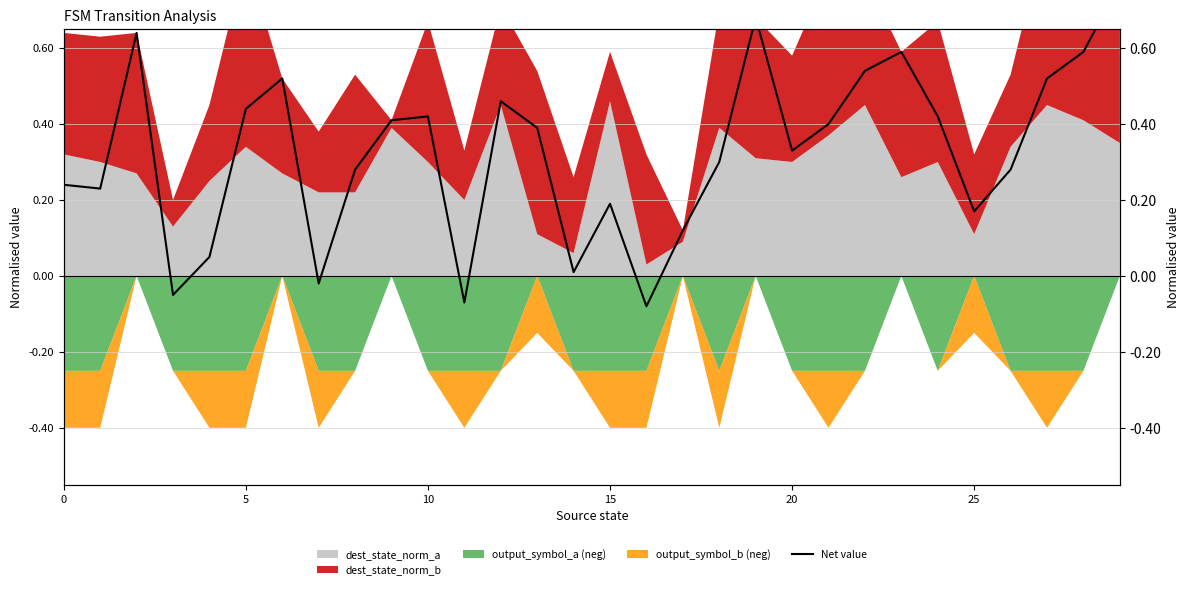

Does the chart display data point markers on the line(s)?

No